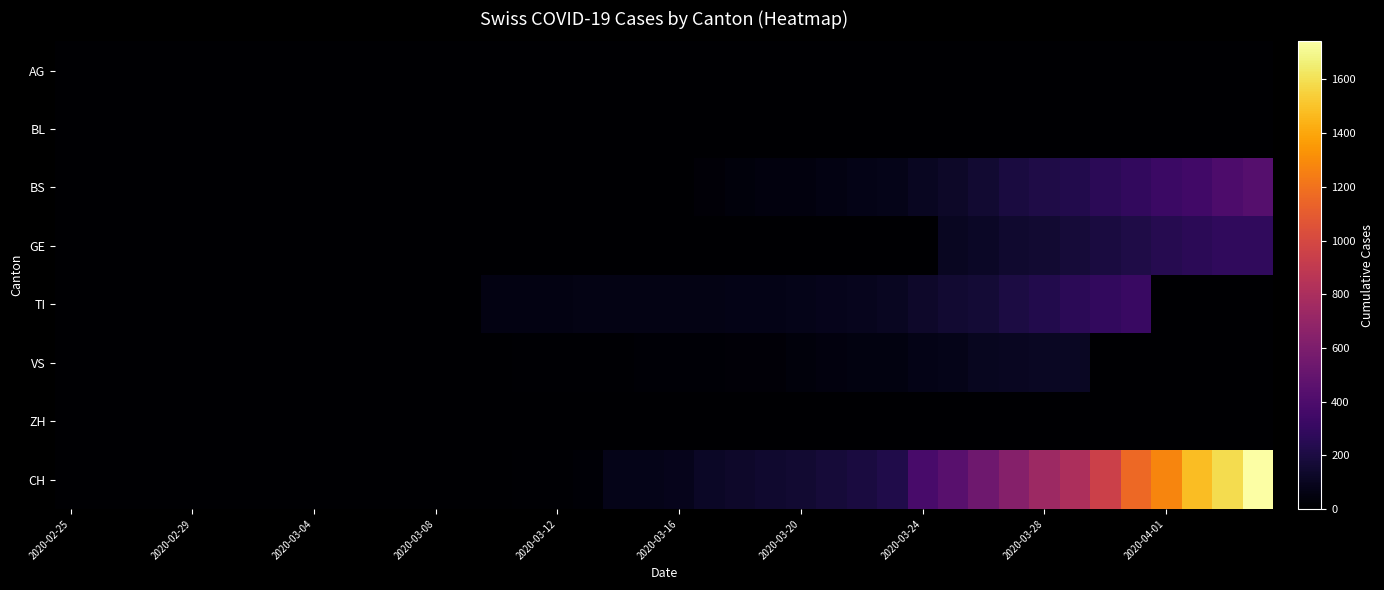

Which series has the largest total across all categories?

CH